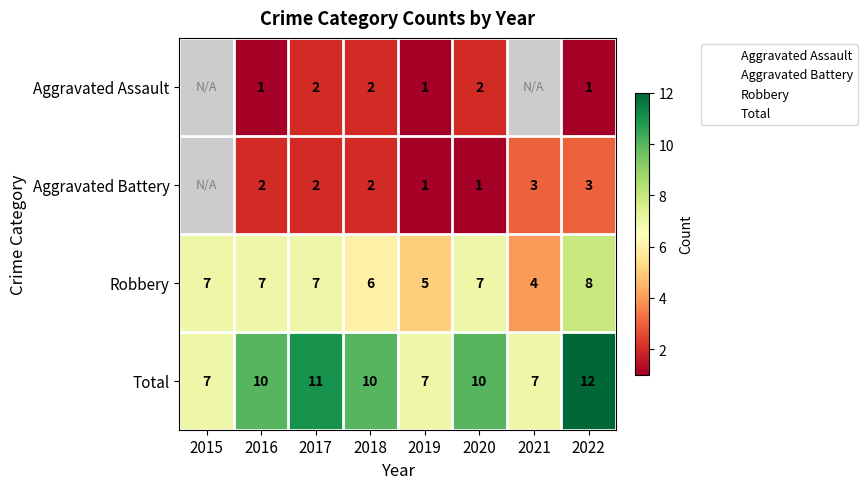

At which category does the chart reach its minimum across all series?

2016